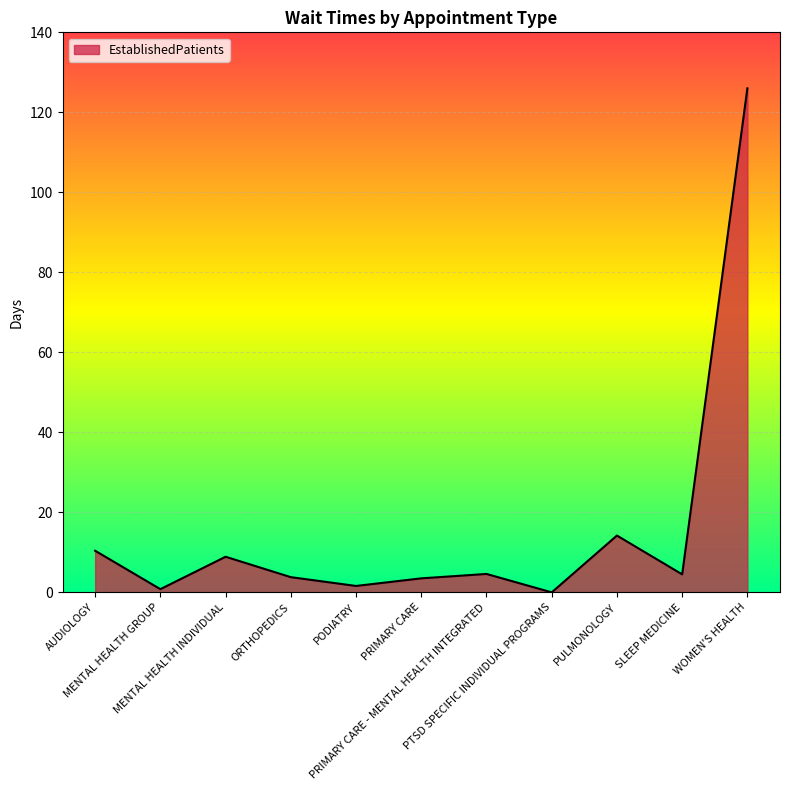

What is the average value?

16.2